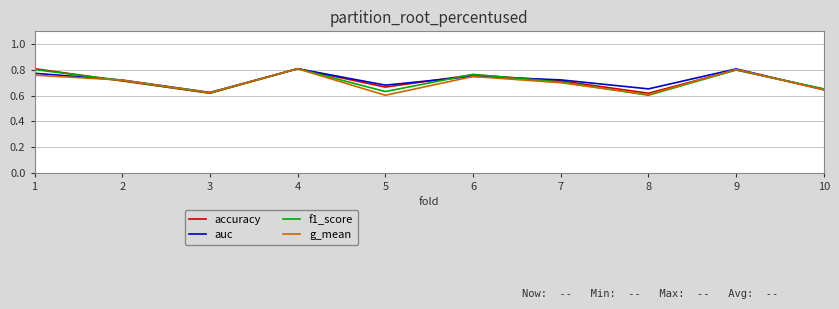

True or false: f1_score has a value of 0.2 at 10.

False